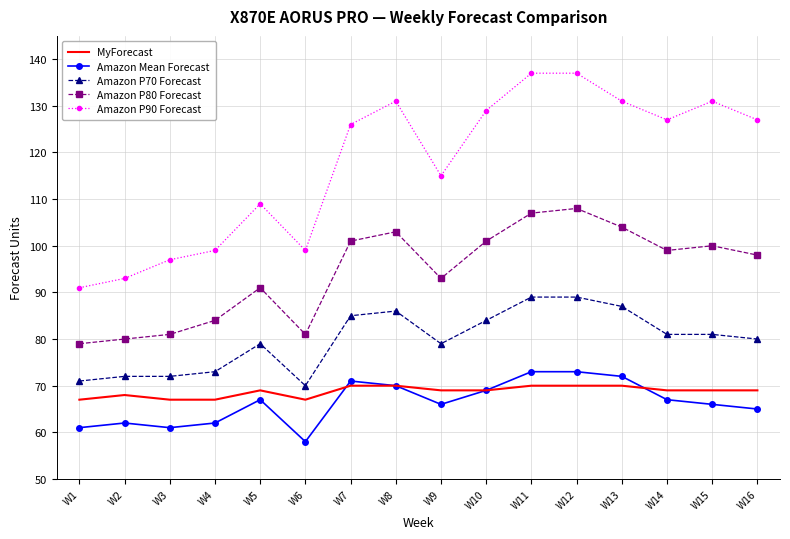

At W3, list the series in order from smallest to largest.

Amazon Mean Forecast, MyForecast, Amazon P70 Forecast, Amazon P80 Forecast, Amazon P90 Forecast